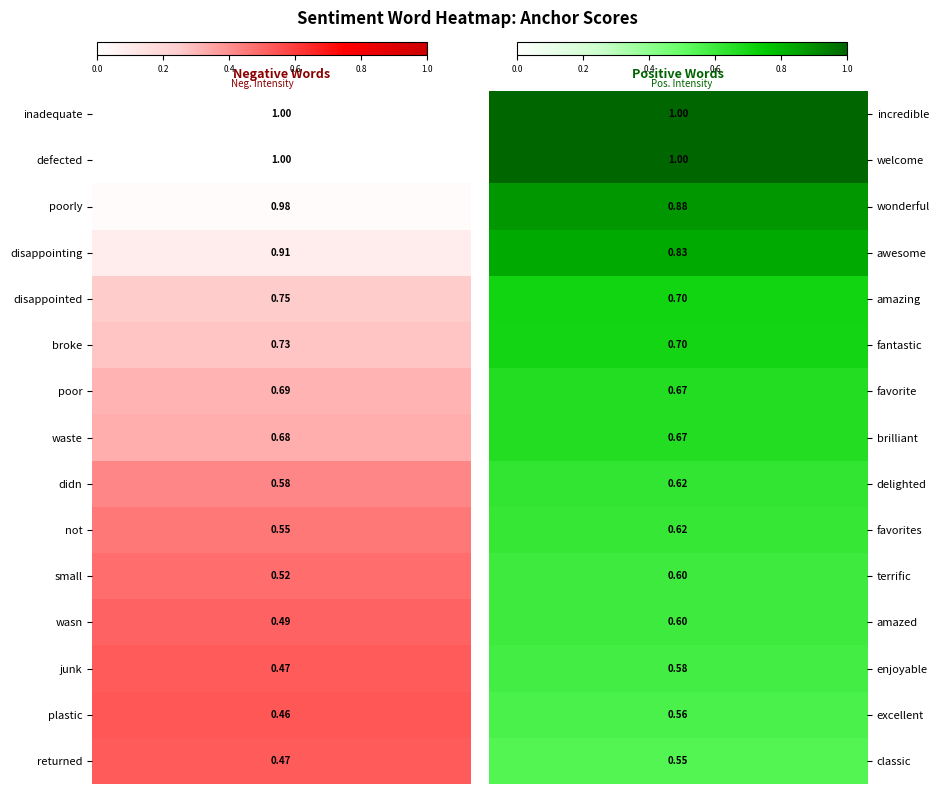

What is the greatest value displayed?

1